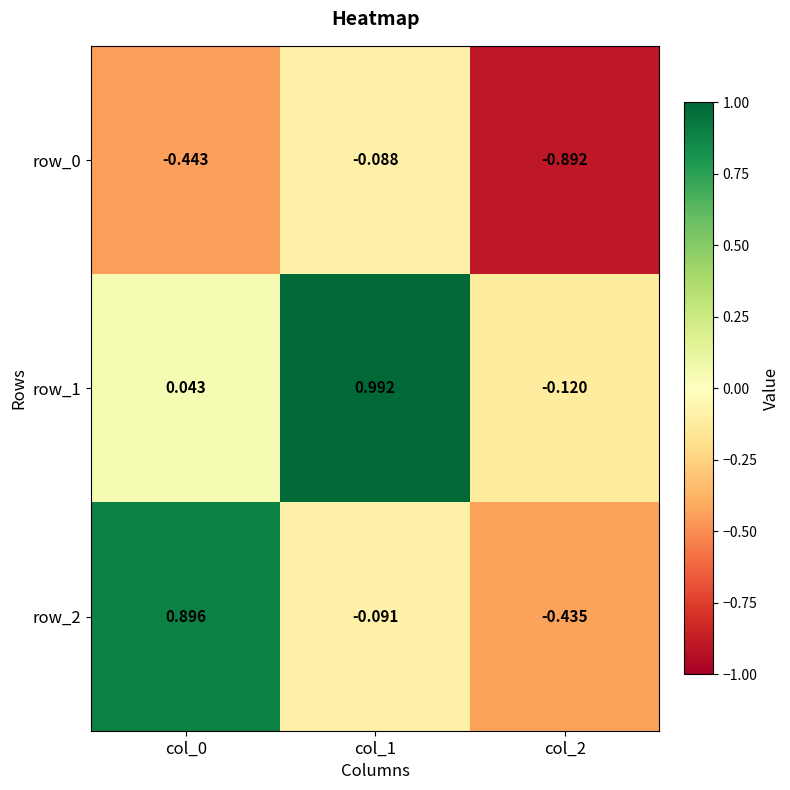

Is the value of row_1 at col_1 greater than the value of row_2 at col_0?

Yes